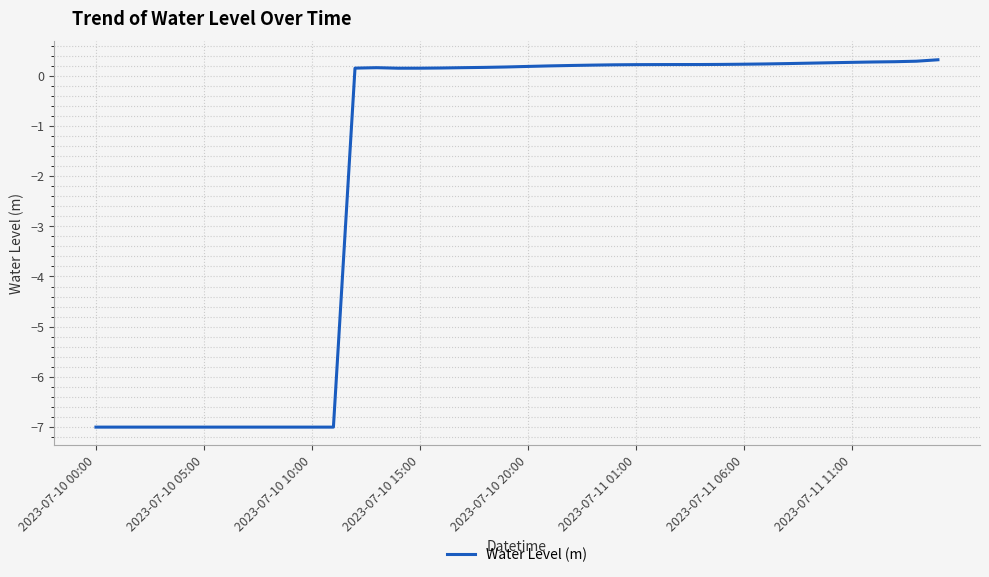

What is the smallest value displayed?

-7.0